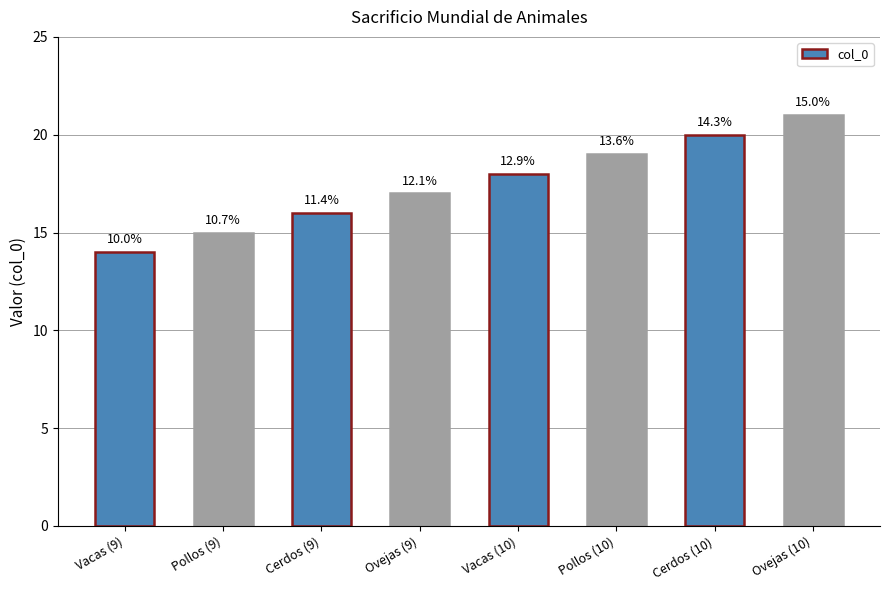

Rank the categories by value from lowest to highest.

Vacas (9), Pollos (9), Cerdos (9), Ovejas (9), Vacas (10), Pollos (10), Cerdos (10), Ovejas (10)